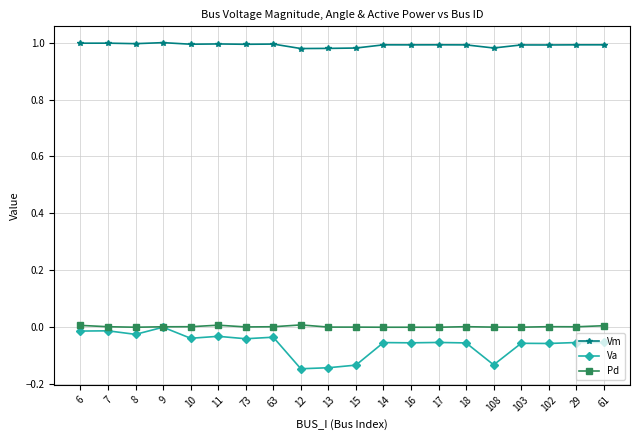

True or false: Vm has more than 1 interior local peaks.

True